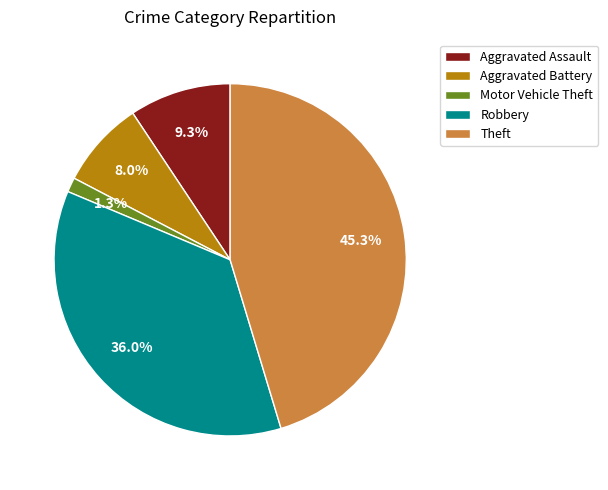

Which category has the biggest portion of the pie?

Theft